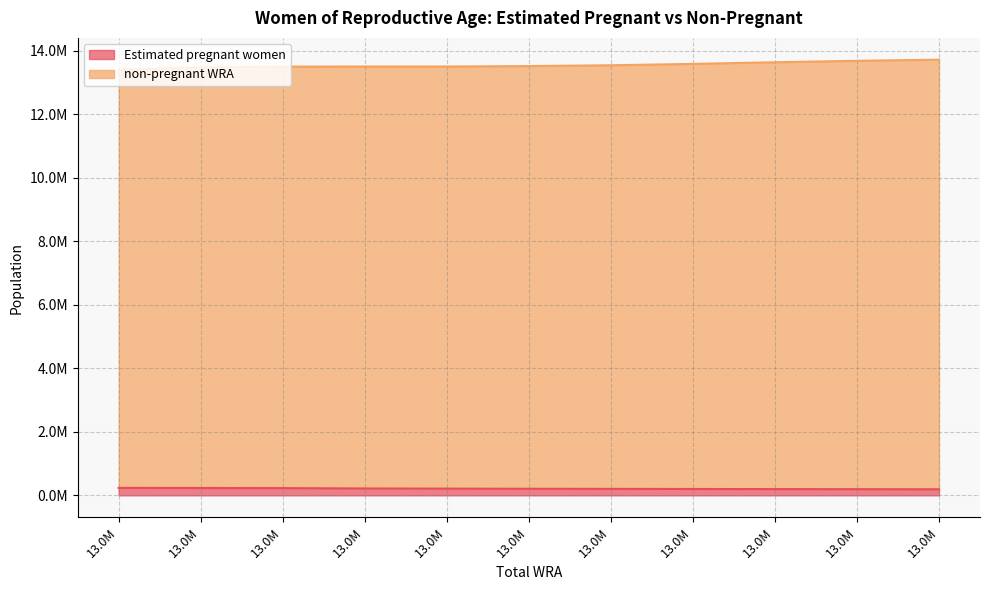

Reading left to right, list all the values displayed in this chart.

Estimated pregnant women: 235024.9	231648.3	227310.5	216080.7	211724.7	207184.8	204107.6	200883.9	197534.8	194049.7	190463.5
non-pregnant WRA: 13409000.0	13479000.0	13505000.0	13508000.0	13508000.0	13522000.0	13548000.0	13591000.0	13643000.0	13689000.0	13724000.0